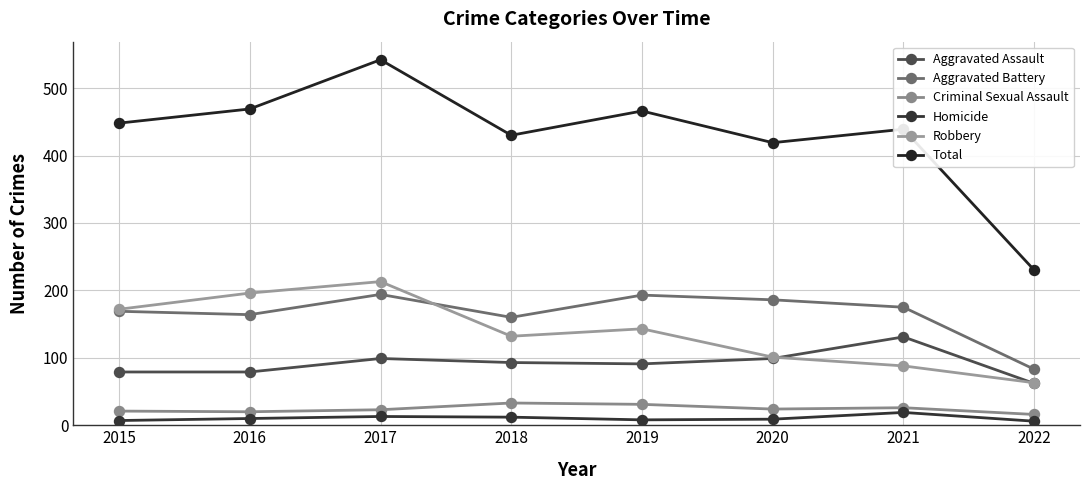

In Total, how many points are higher than both neighbors (excluding endpoints)?

3